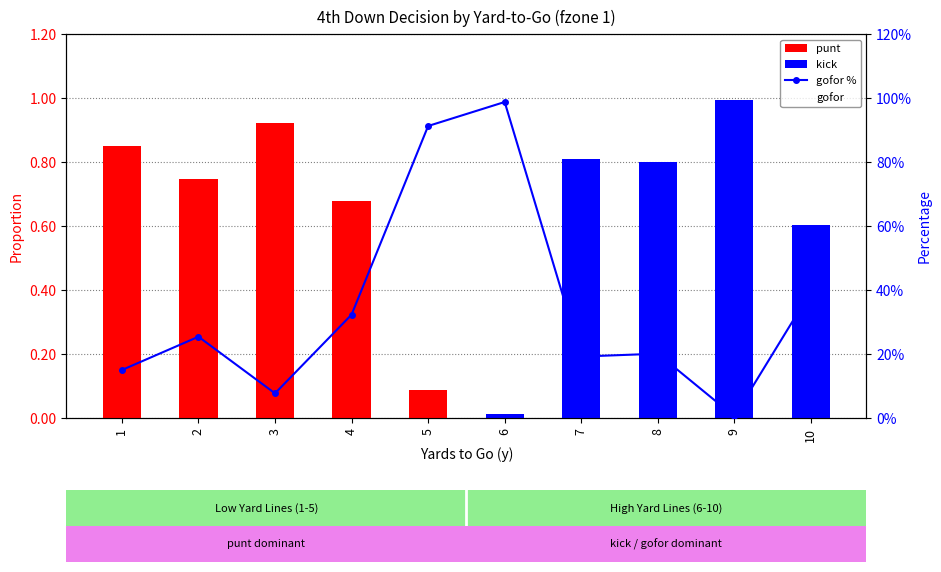

What is the value of the punt bar at the 2nd from the left?

0.7